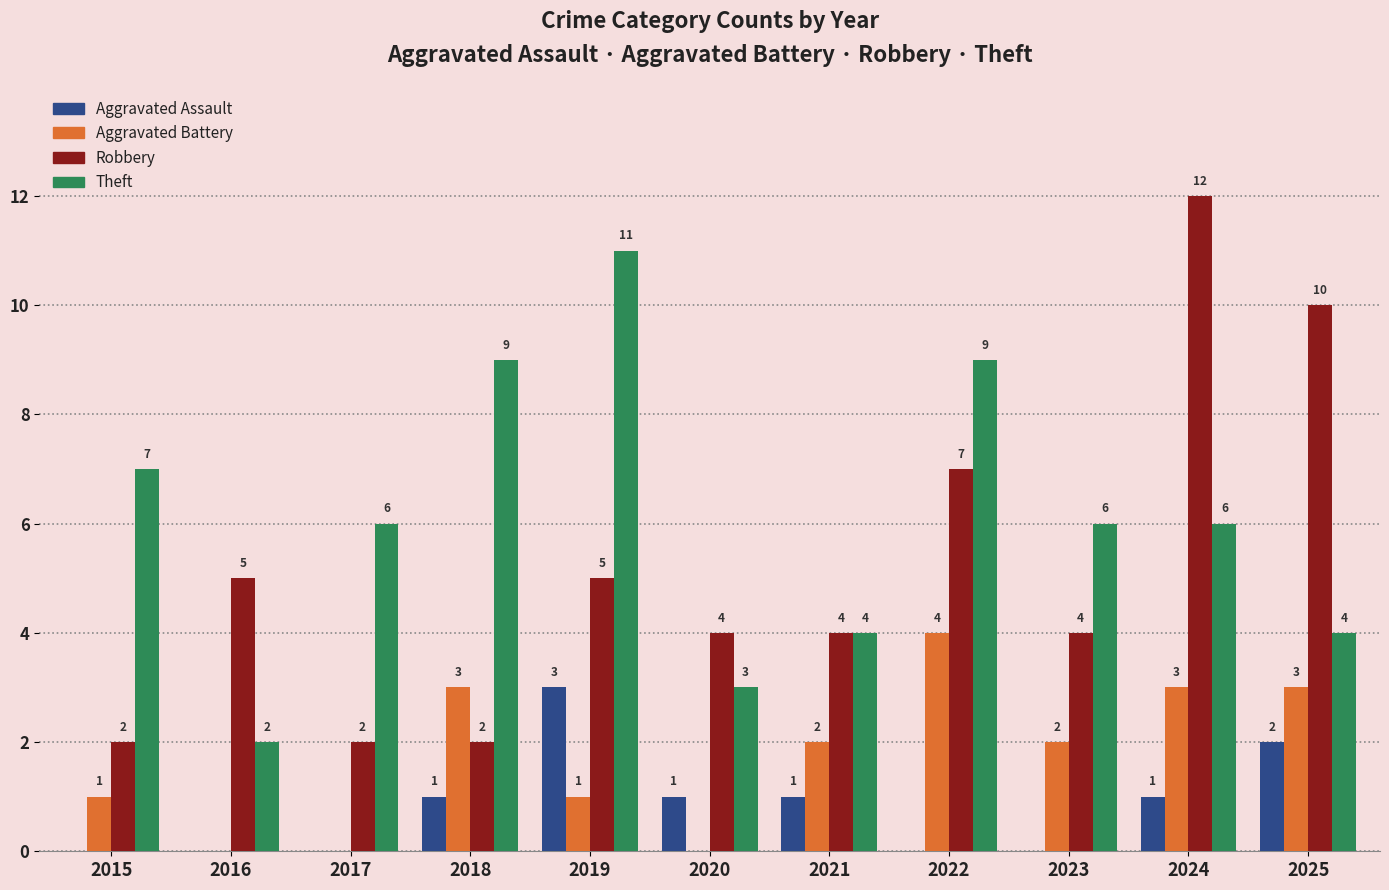

What is the maximum value for Aggravated Assault?

3